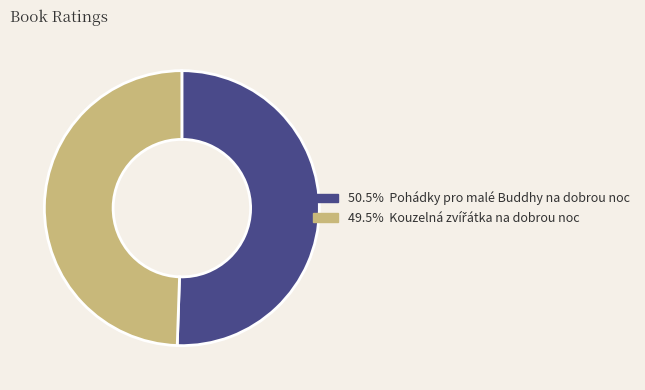

Is there a majority slice in this chart?

Yes